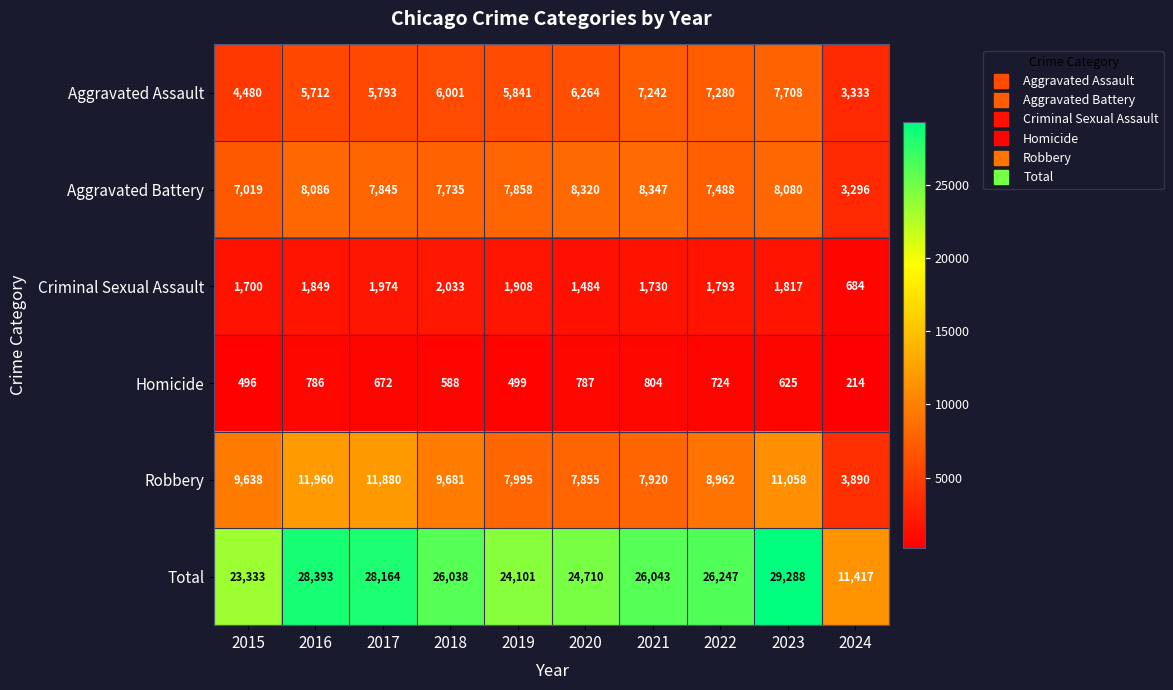

Rank the series by their maximum value, from highest to lowest.

Total, Robbery, Aggravated Battery, Aggravated Assault, Criminal Sexual Assault, Homicide